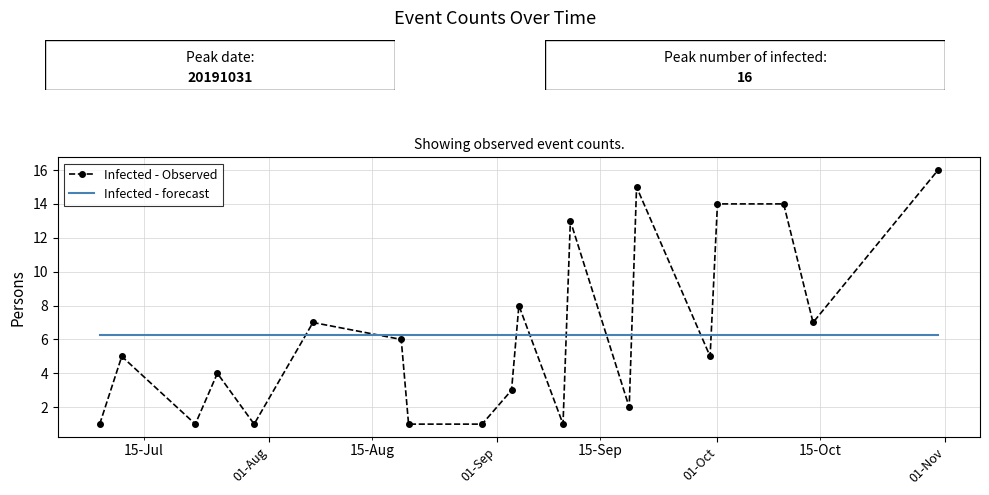

List the series in order of their peak value, highest first.

Infected - Observed, Infected - forecast